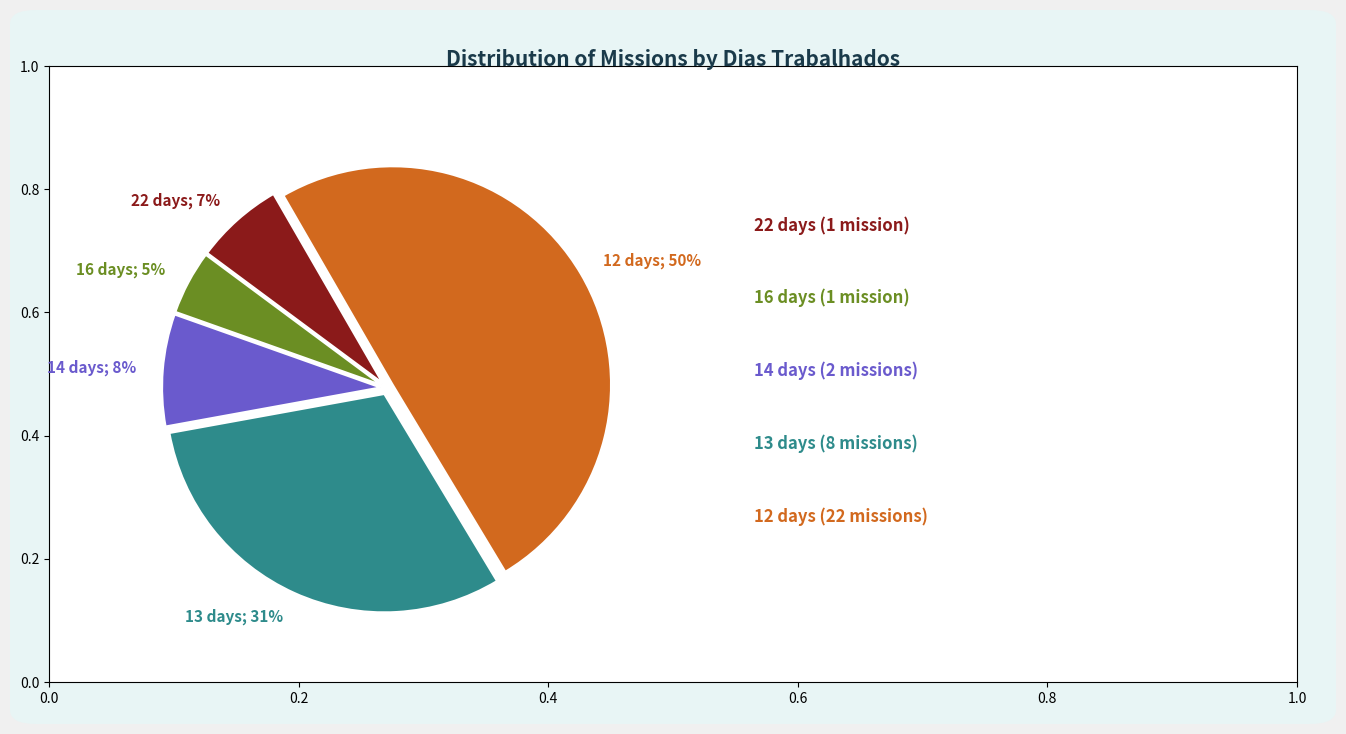

Does 14 days; 8% account for over 50% of the chart?

No